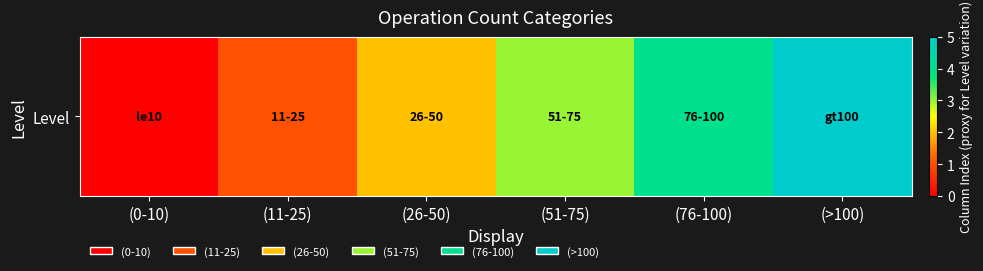

The chart shows a value of 2 at (26-50). True or false?

True